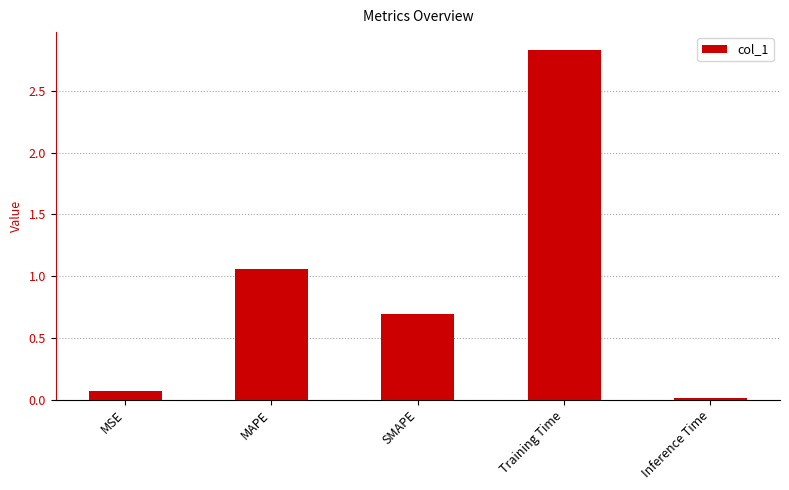

True or false: the data shows 1.2 at SMAPE.

False